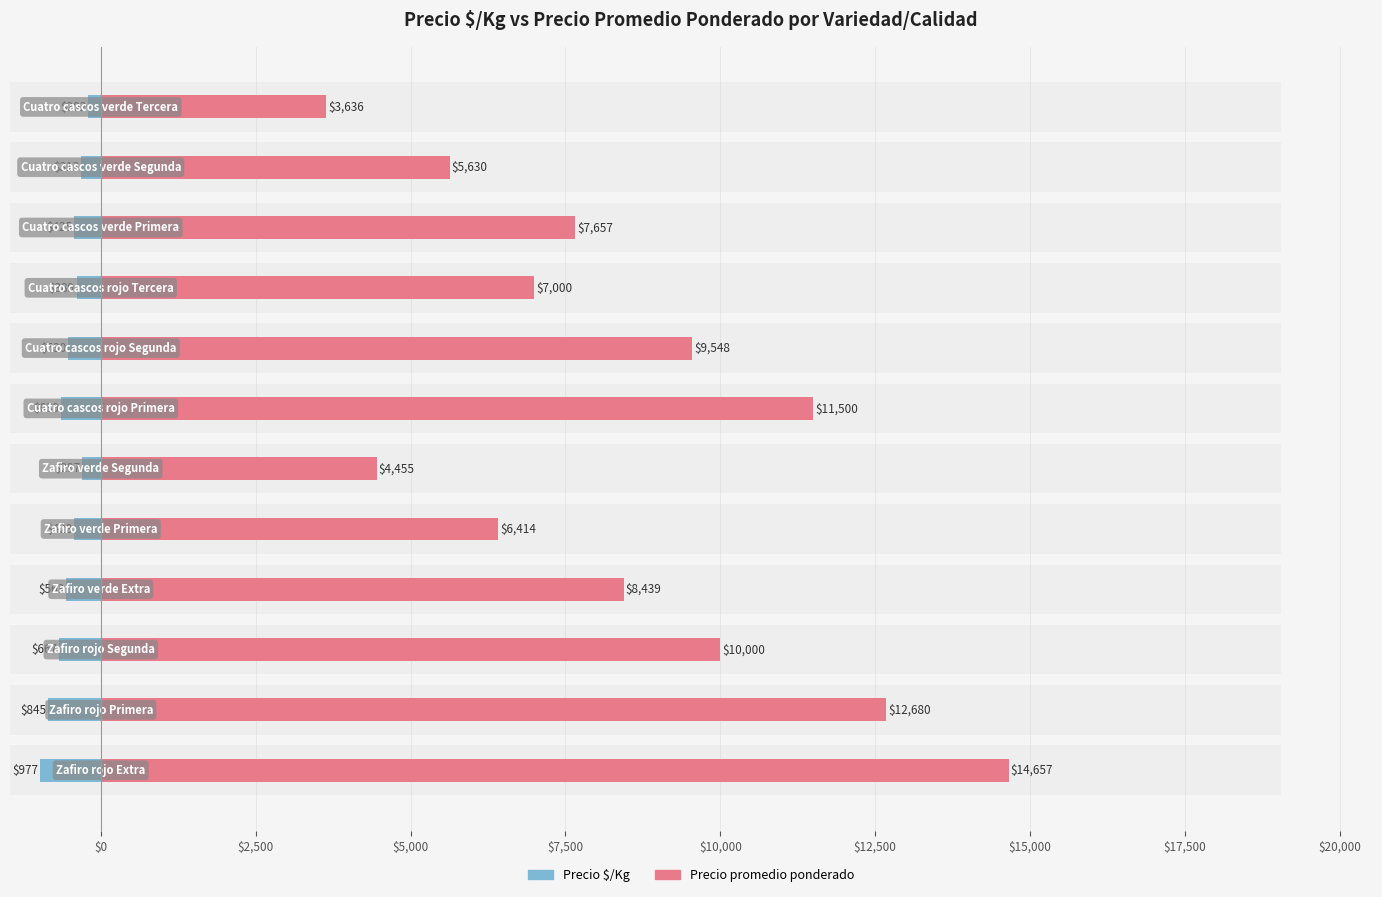

How many data points does each series have?

12